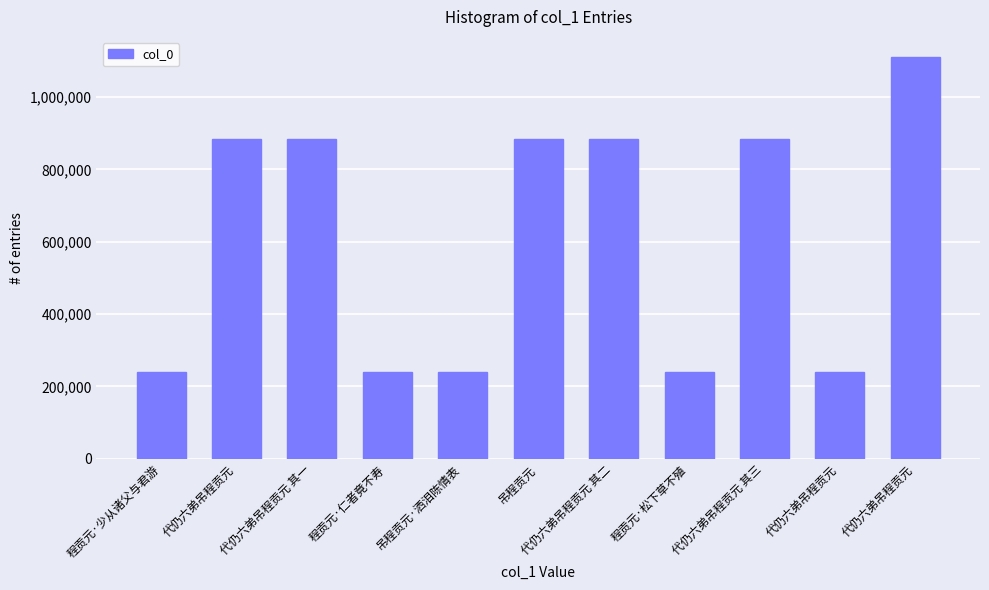

Reading right to left, transcribe all the data shown in this chart.

代仍六弟吊程贡元=1111256	代仍六弟吊程贡元=240105	代仍六弟吊程贡元 其三=885372	程贡元·松下草不殖=240106	代仍六弟吊程贡元 其二=885373	吊程贡元=885506	吊程贡元·洒泪陈情表=240101	程贡元·仁者竟不寿=240107	代仍六弟吊程贡元 其一=885374	代仍六弟吊程贡元=885371	程贡元·少从诸父与君游=240108